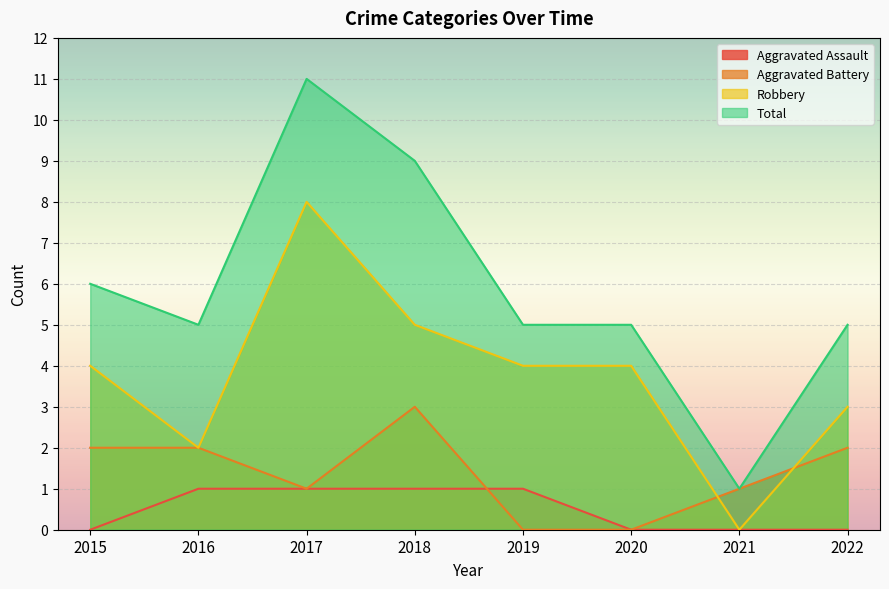

How many lines are shown in the chart?

4